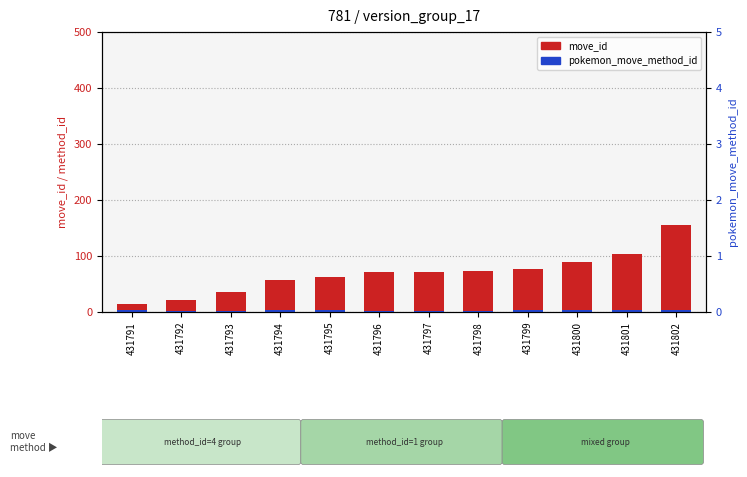

At 431795, list the series in order from largest to smallest.

move_id, pokemon_move_method_id